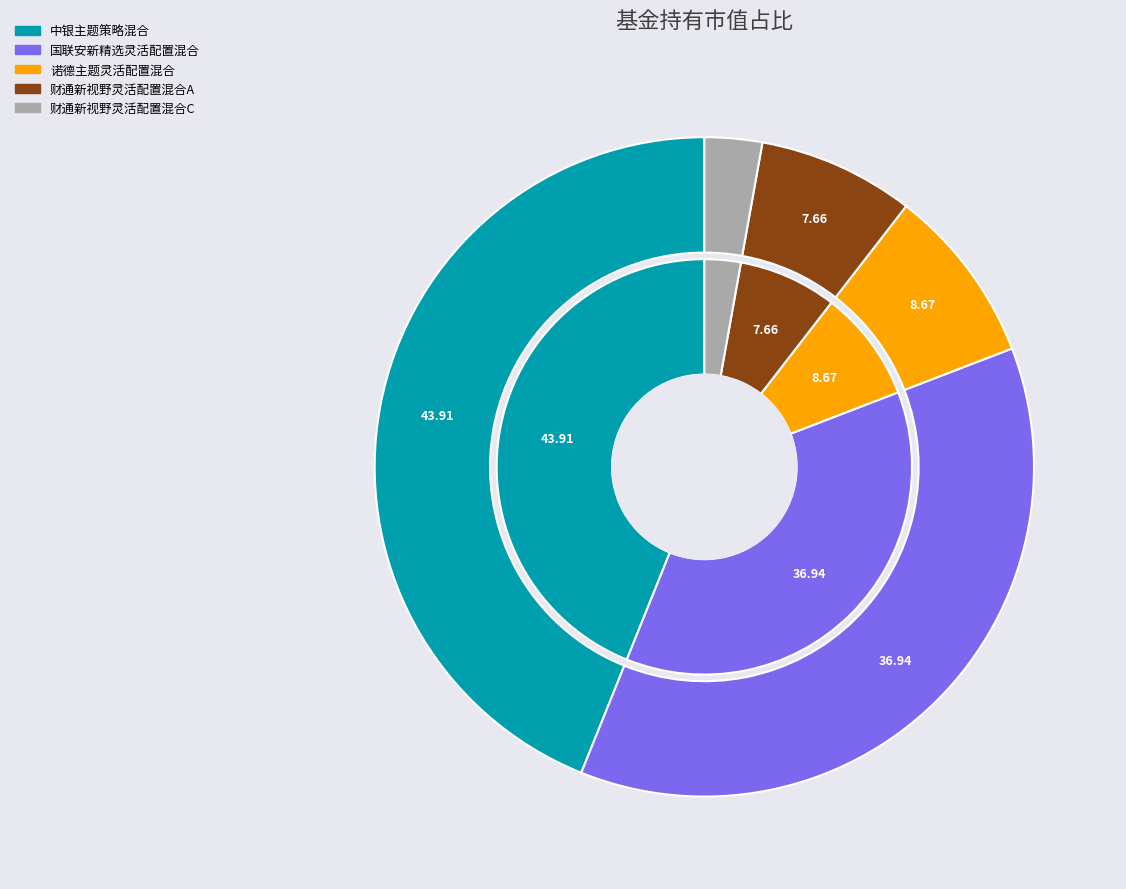

To the nearest percent, what portion does 财通新视野灵活配置混合C represent?

3%